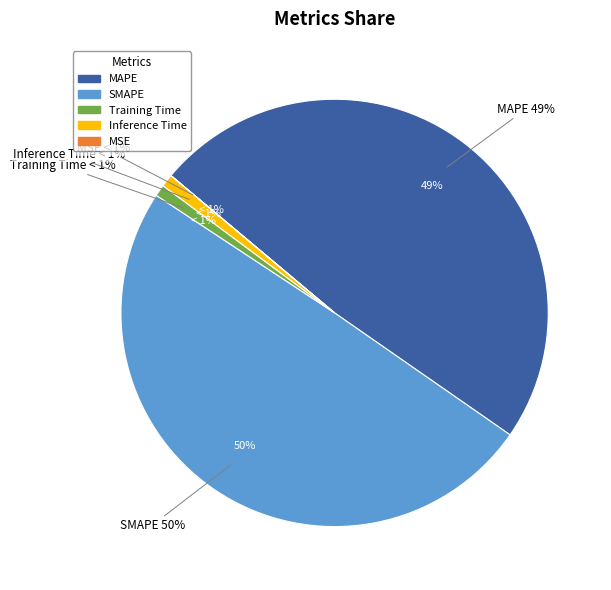

Count the number of slices in the pie.

5